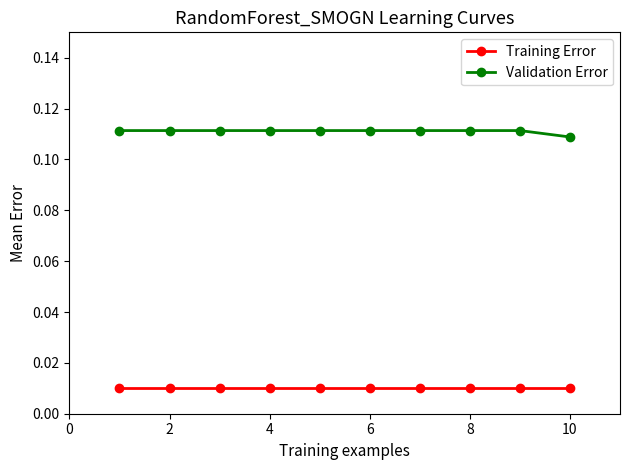

What is the sum of all Validation Error values?

1.1